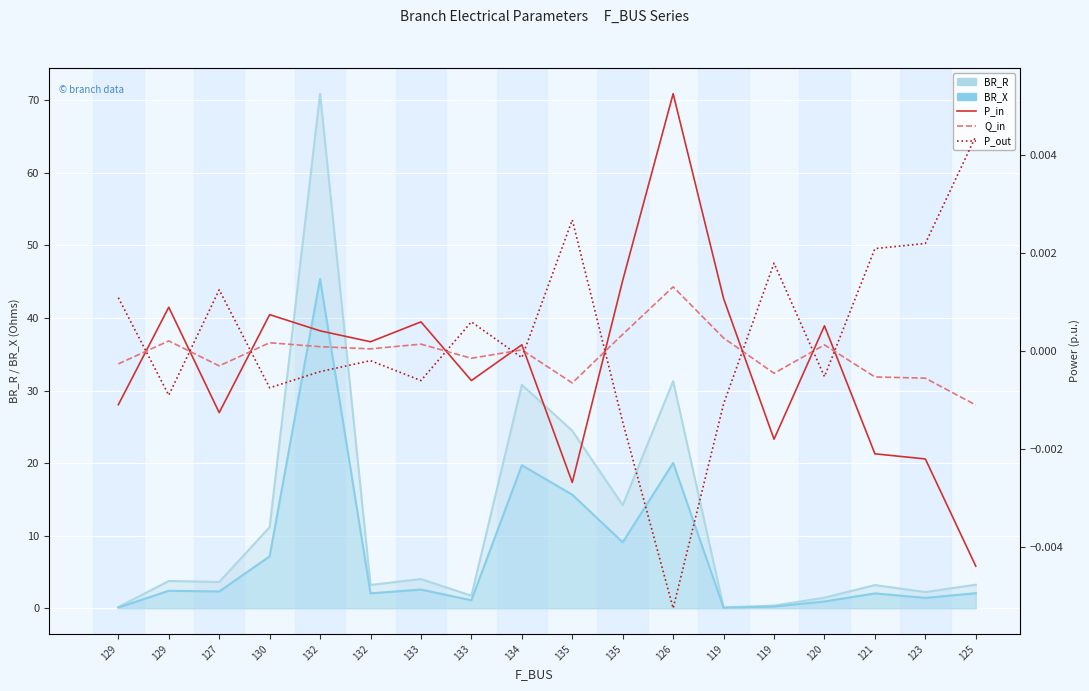

Rank the categories by BR_X value from highest to lowest.

132, 126, 134, 135, 135, 130, 133, 129, 127, 125, 132, 121, 123, 133, 120, 119, 129, 119